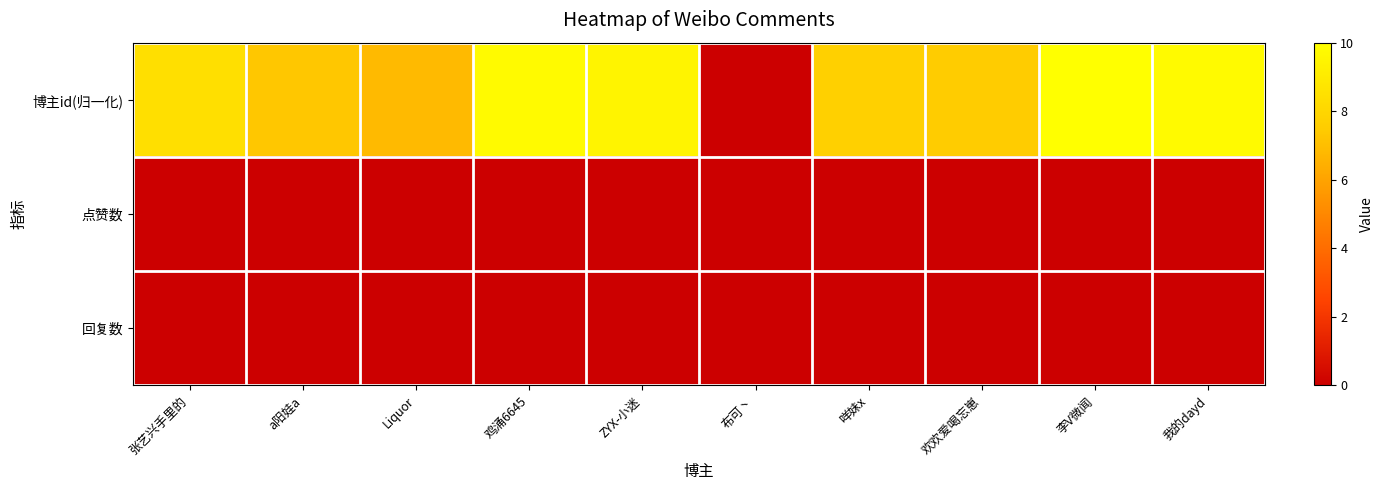

Reading right to left, what are all the values shown in this chart?

博主id(归一化): 我的dayd=9.7	李V微闻=10.0	欢欢爱喝忘崽=7.5	咩妹x=7.7	布可丶=0.0	ZYX-小迷=9.5	鸡涌6645=9.7	Liquor=6.9	a阳娃a=7.3	张艺兴手里的=8.4
点赞数: 我的dayd=0.0	李V微闻=0.0	欢欢爱喝忘崽=0.0	咩妹x=0.0	布可丶=0.0	ZYX-小迷=0.0	鸡涌6645=0.0	Liquor=0.0	a阳娃a=0.0	张艺兴手里的=0.0
回复数: 我的dayd=0.0	李V微闻=0.0	欢欢爱喝忘崽=0.0	咩妹x=0.0	布可丶=0.0	ZYX-小迷=0.0	鸡涌6645=0.0	Liquor=0.0	a阳娃a=0.0	张艺兴手里的=0.0